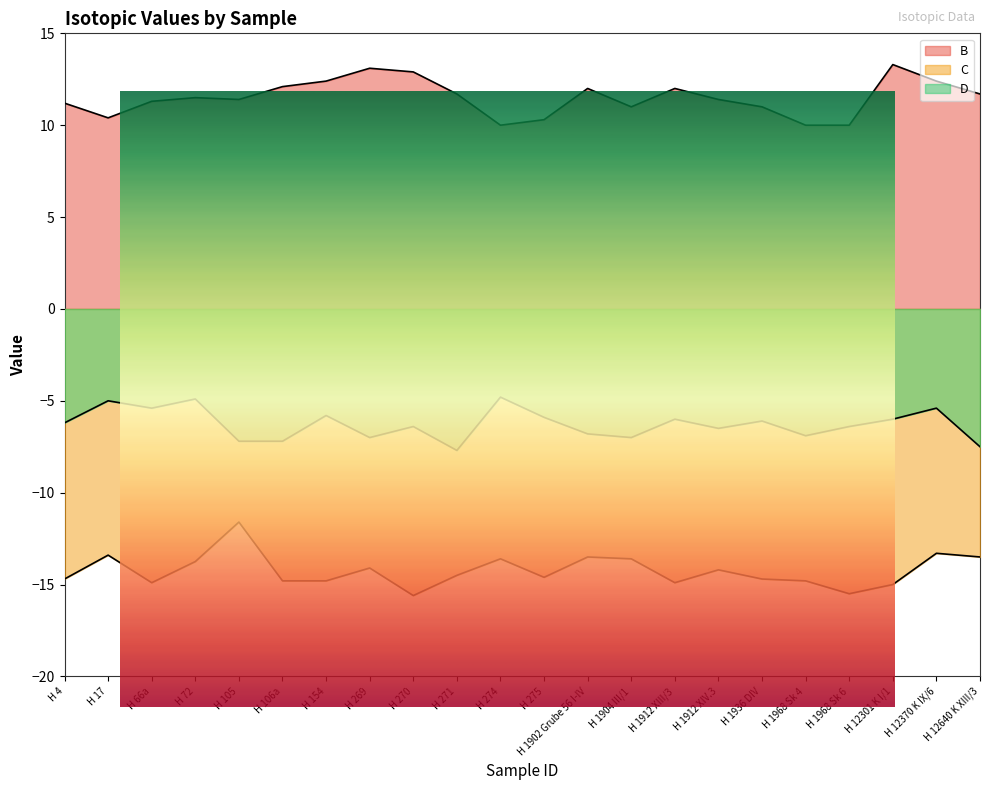

The value of D at H 271 is -7.7. True or false?

True